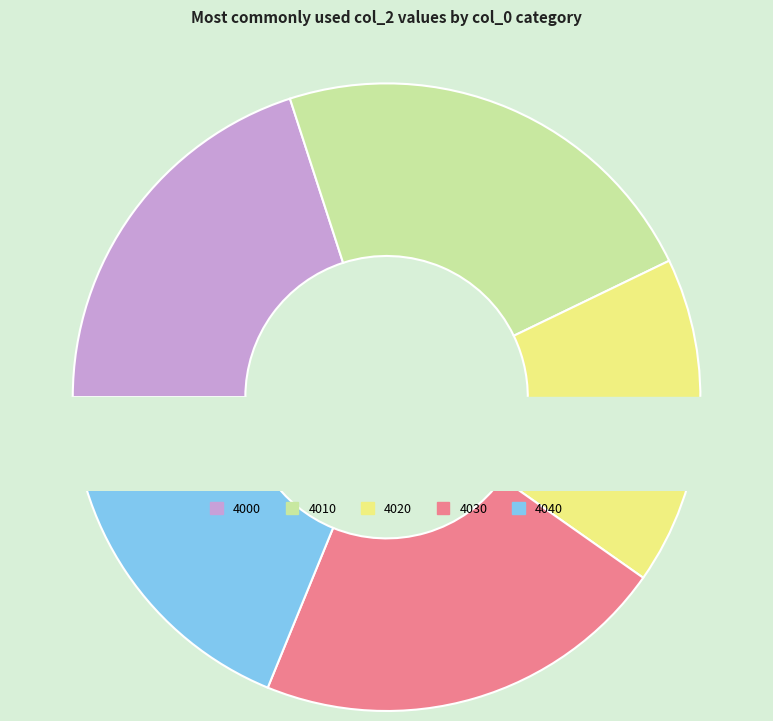

Count the number of slices in the pie.

5